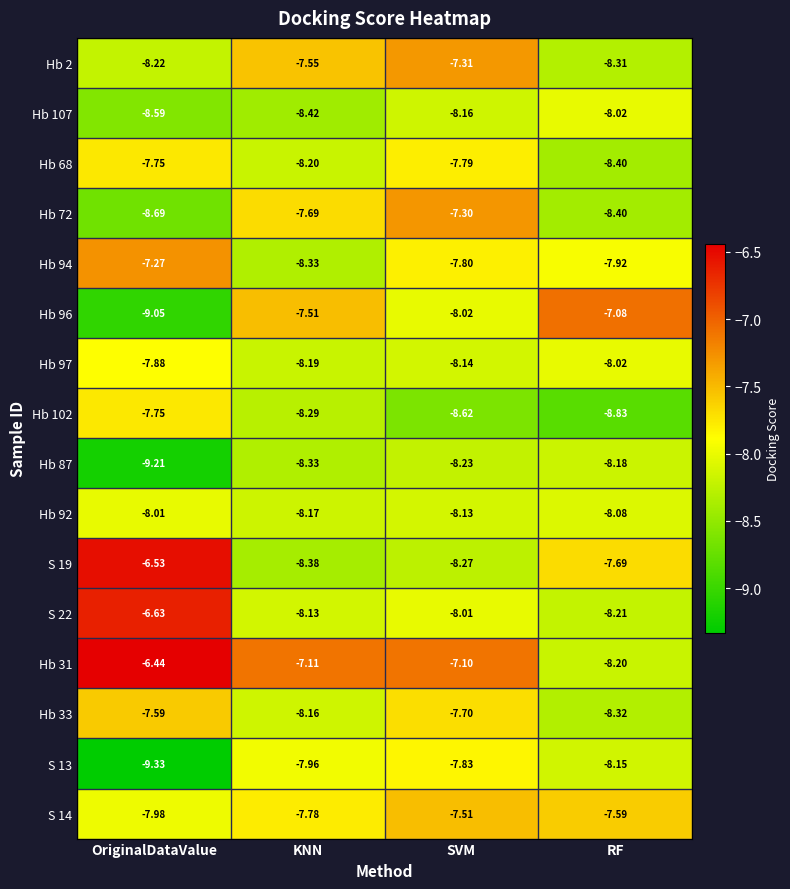

Which series has the widest spread of values?

Hb 96